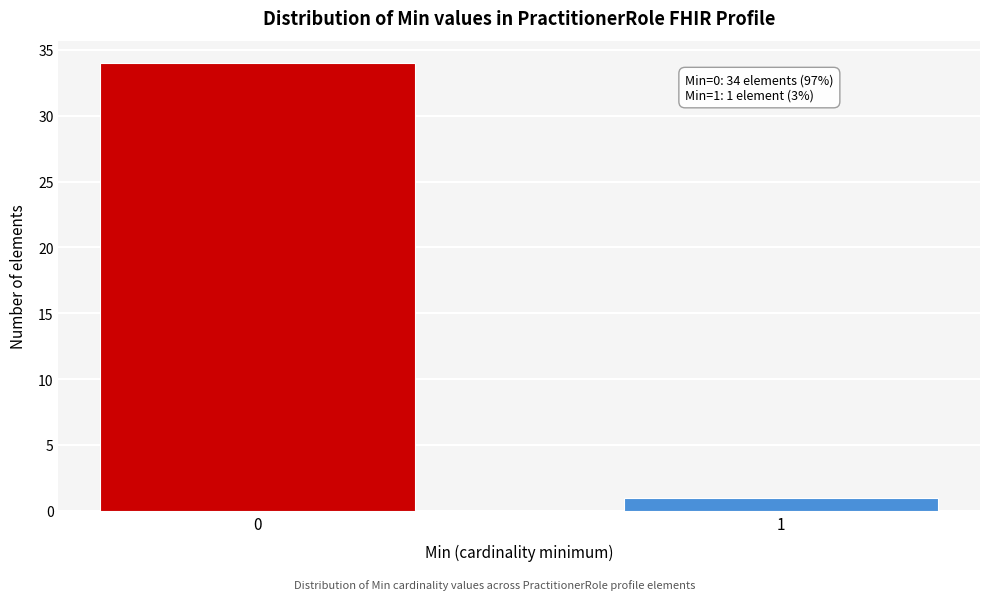

Reading left to right, extract all data points from this chart.

0=34	1=1